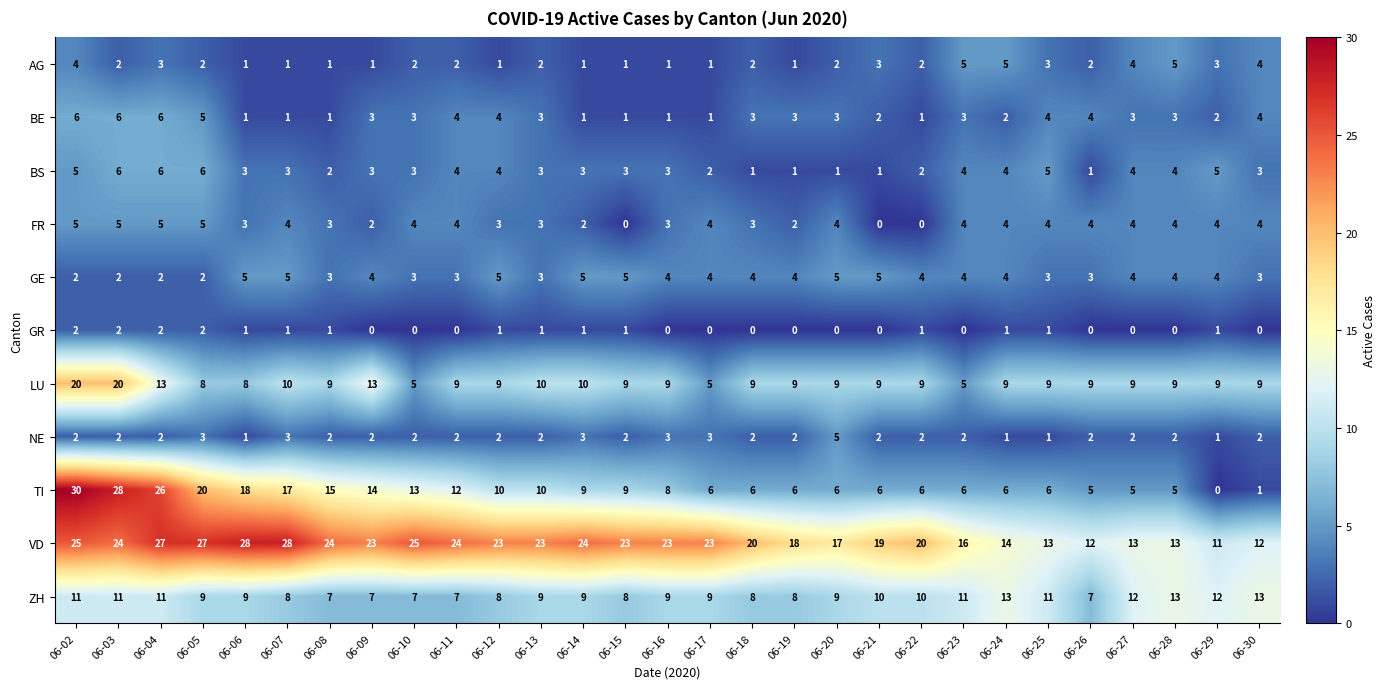

What is the difference between the highest and lowest values at 06-17?

23